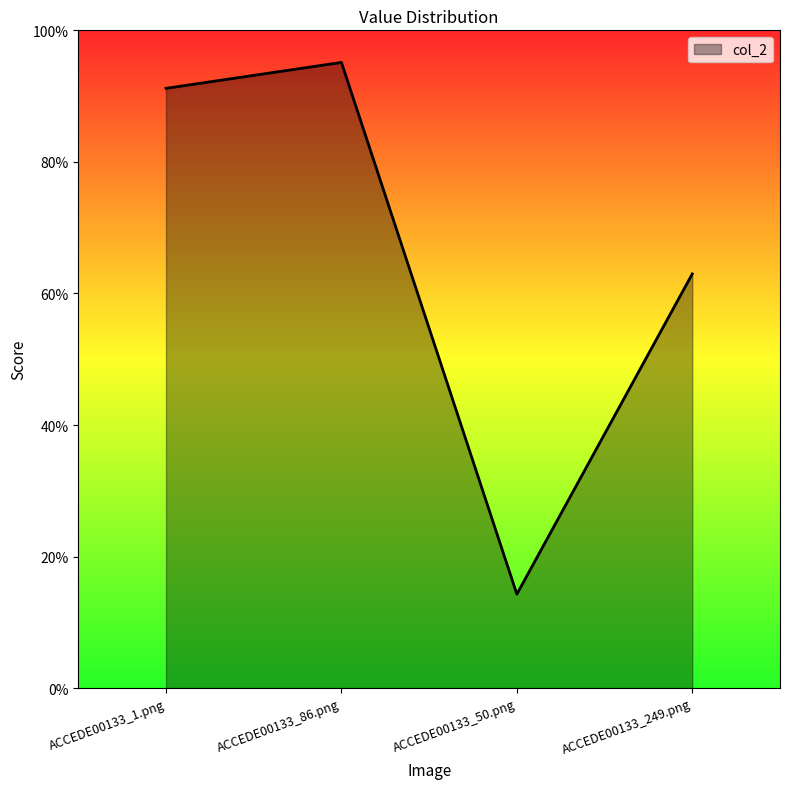

Does the chart have visible grid lines?

No